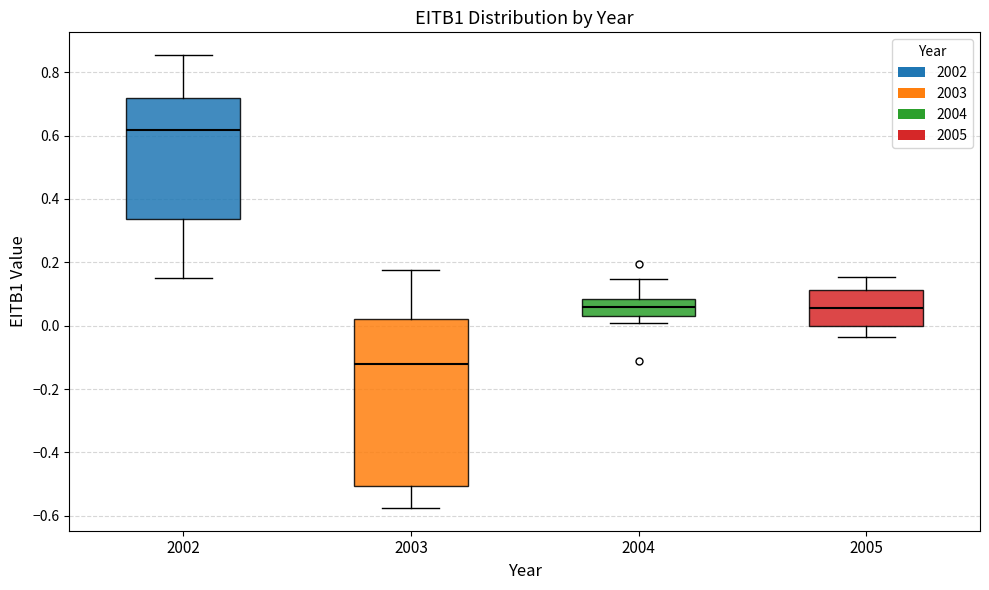

Where does the lower whisker of the box at x = 2005 end on the y-axis? The values are not printed on the chart, so give them approximately, as read against the axis.

-0.04